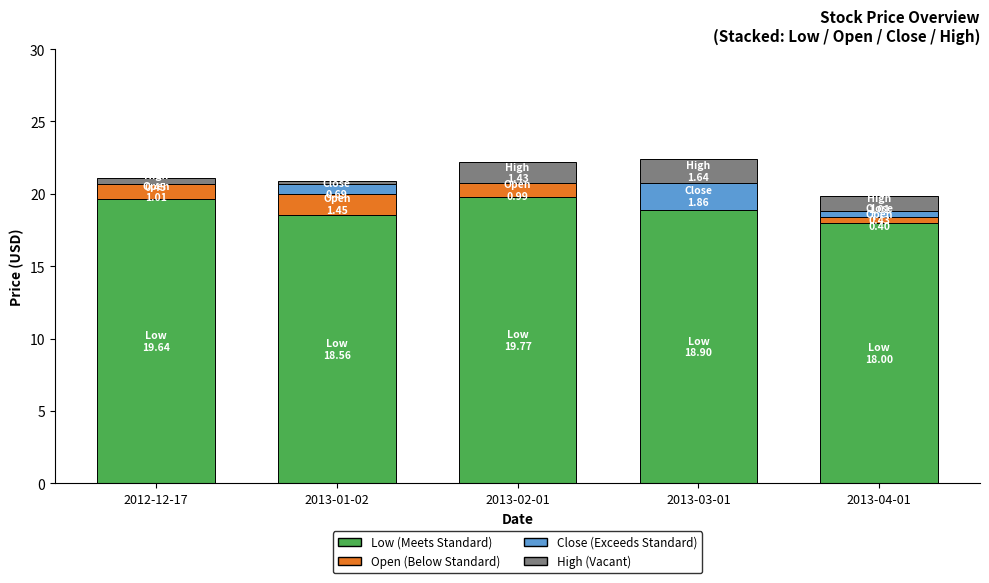

What is the total value across all series at 2013-02-01?

22.2